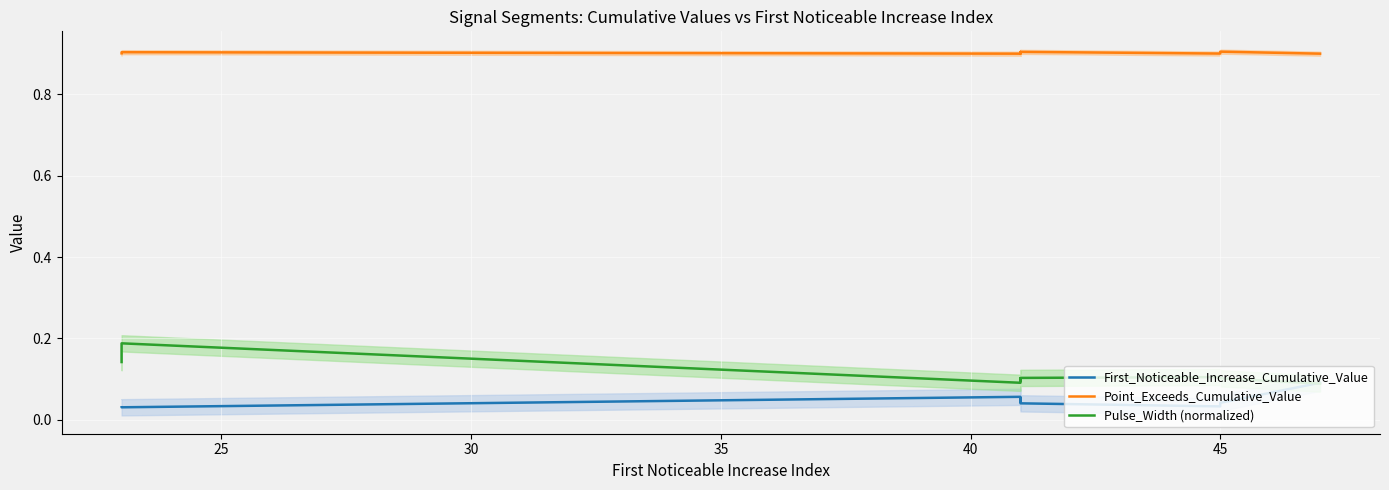

What is the average value of the Point_Exceeds_Cumulative_Value series?

0.9